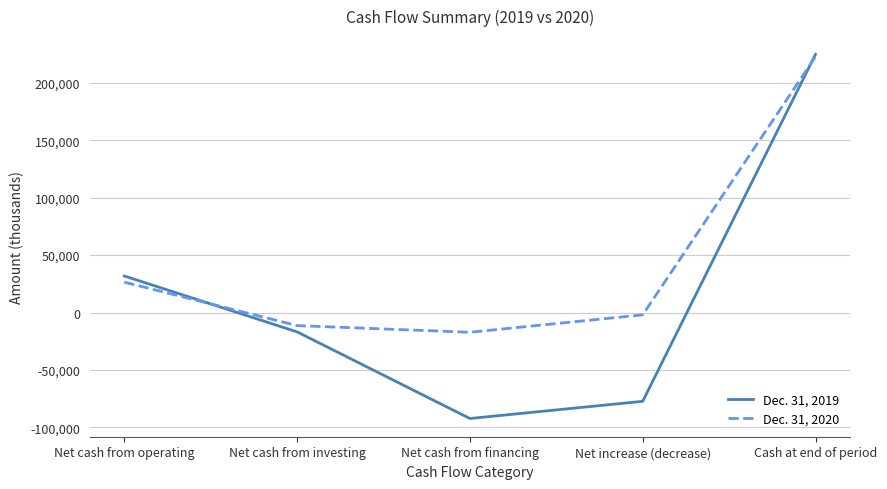

What is the minimum value shown in the chart?

-92235